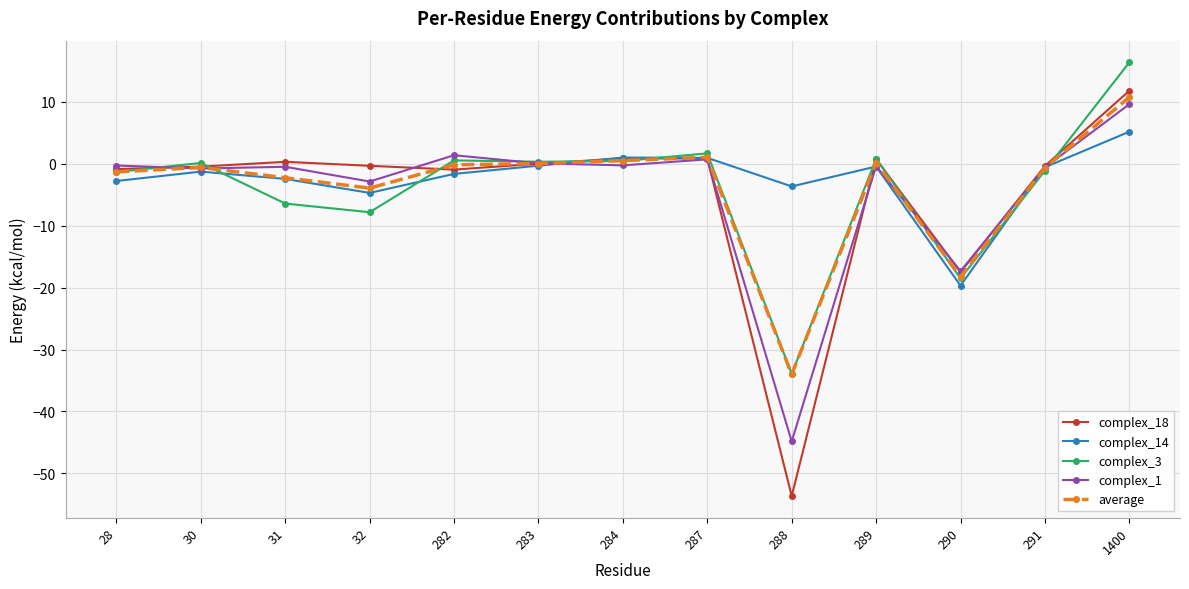

Which series has the largest range (max minus min)?

complex_18